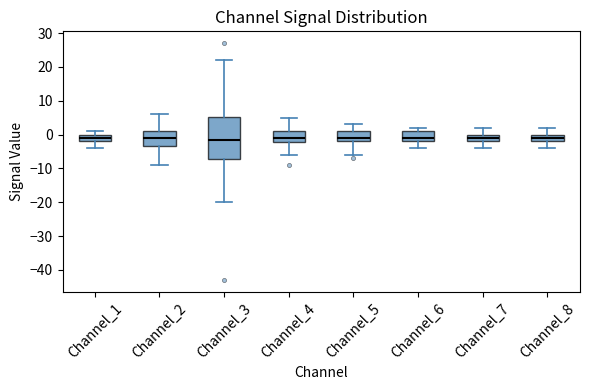

Reading left to right, transcribe this box plot: for each box, give where its median line is, the range the box spans, and where its two whiskers end, as read against the y-axis. The values are not printed on the chart, so give them approximately, as read against the axis.

Channel_1: median -1, box -2 to 0, whiskers -4 to 1
Channel_2: median -1, box -3 to 1, whiskers -9 to 6
Channel_3: median -1, box -7 to 5, whiskers -20 to 22
Channel_4: median -1, box -2 to 1, whiskers -6 to 5
Channel_5: median -1, box -2 to 1, whiskers -6 to 3
Channel_6: median -1, box -2 to 1, whiskers -4 to 2
Channel_7: median -1, box -2 to 0, whiskers -4 to 2
Channel_8: median -1, box -2 to 0, whiskers -4 to 2